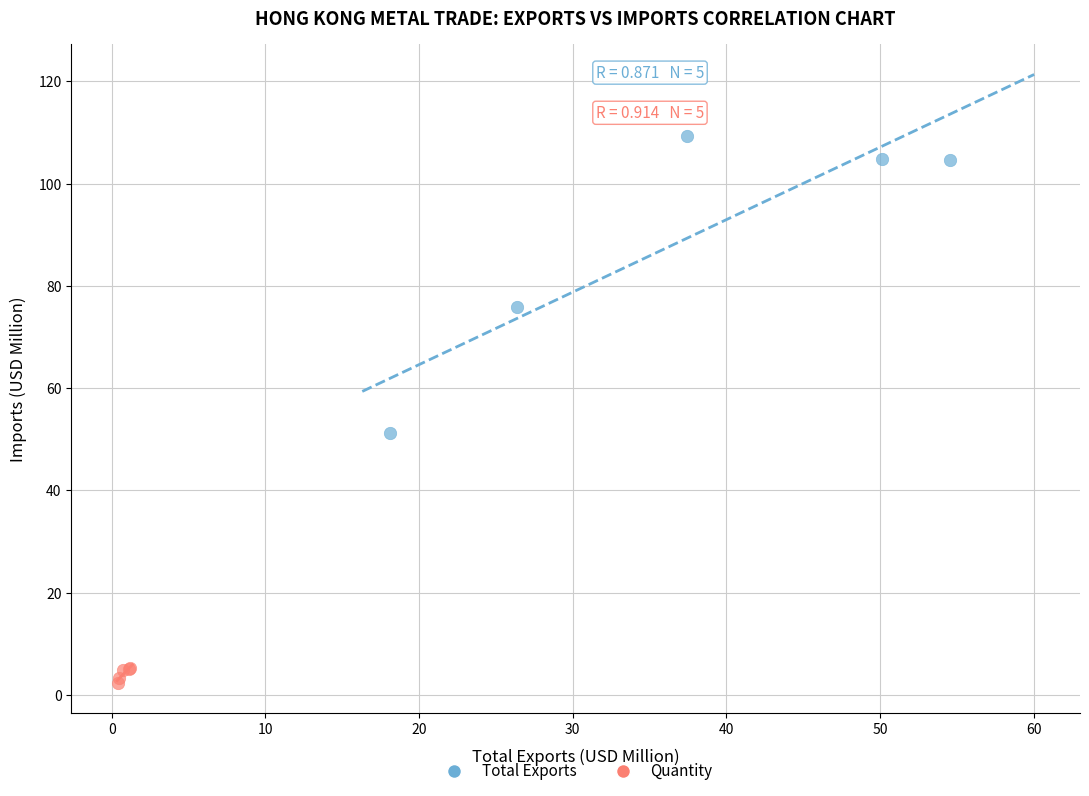

Which series contains the lowest Y value?

Quantity